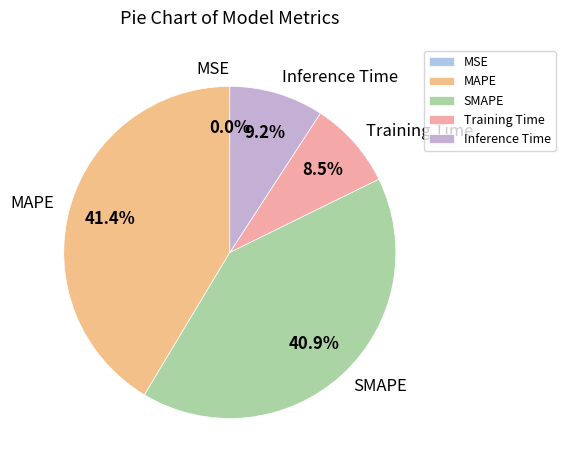

To the nearest percent, what percentage of the pie is Inference Time?

9%